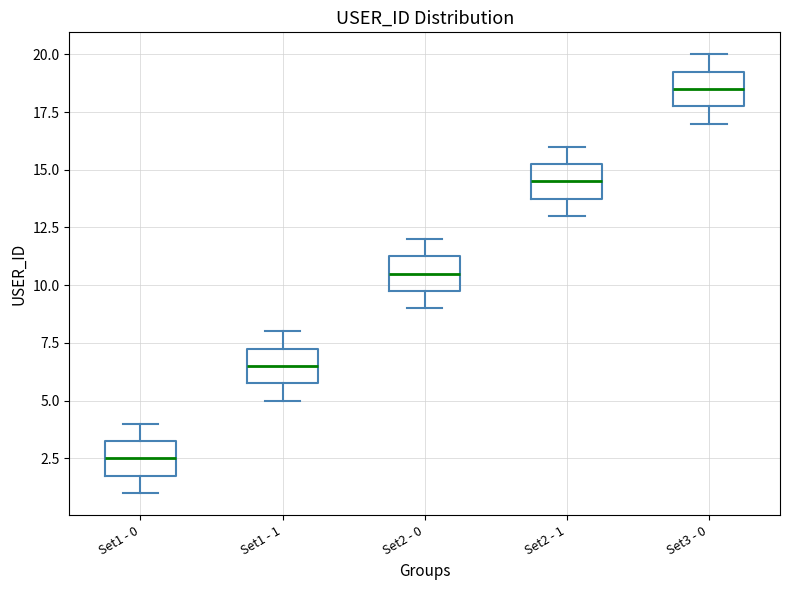

Reading left to right, transcribe this box plot: for each box, give where its median line is, the range the box spans, and where its two whiskers end, as read against the y-axis. The values are not printed on the chart, so give them approximately, as read against the axis.

Set1 - 0: median 2.5, box 2.0 to 3.5, whiskers 1.0 to 4.0
Set1 - 1: median 6.5, box 6.0 to 7.5, whiskers 5.0 to 8.0
Set2 - 0: median 10.5, box 10.0 to 11.5, whiskers 9.0 to 12.0
Set2 - 1: median 14.5, box 14.0 to 15.5, whiskers 13.0 to 16.0
Set3 - 0: median 18.5, box 18.0 to 19.5, whiskers 17.0 to 20.0